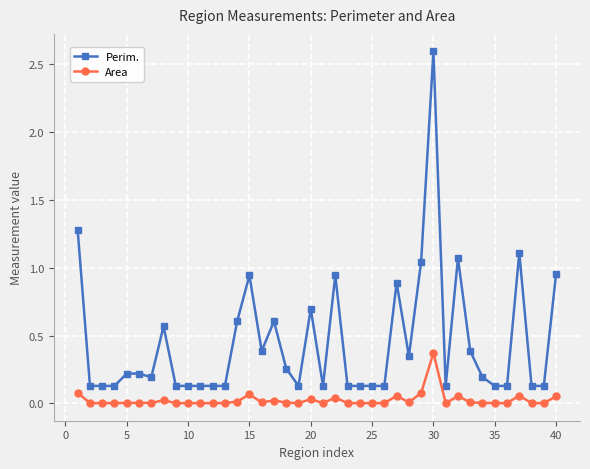

True or false: Area and Perim. intersect in this chart.

False